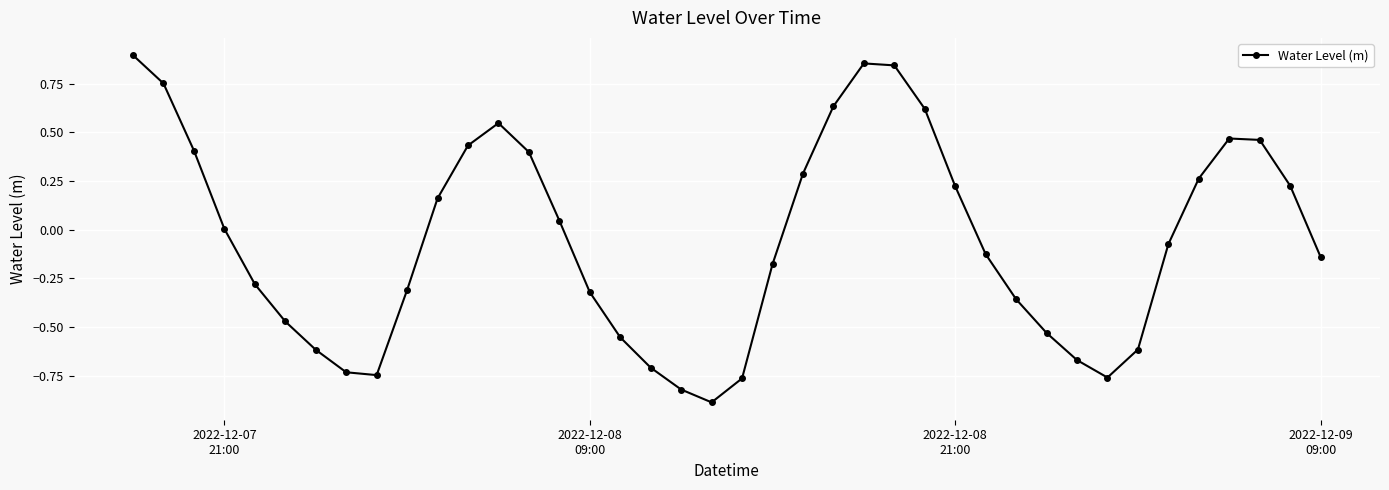

What is the difference between the maximum and minimum values?

1.8